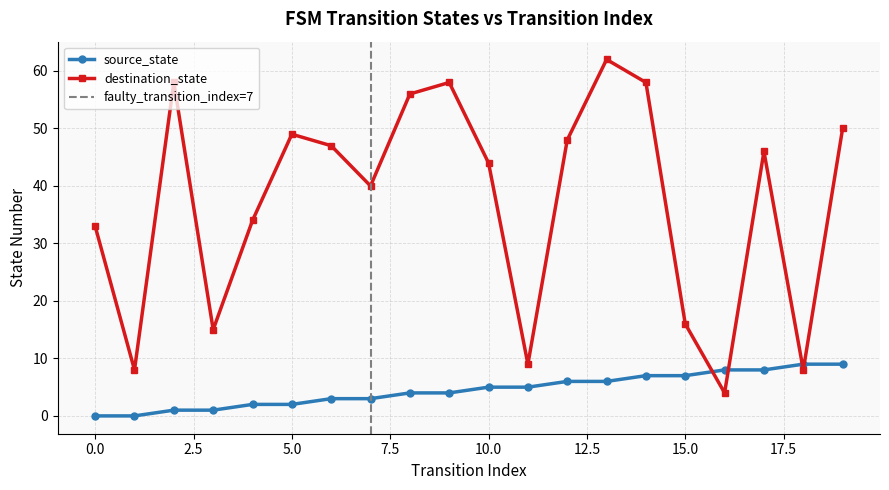

At which label does destination_state first exceed 46?

2